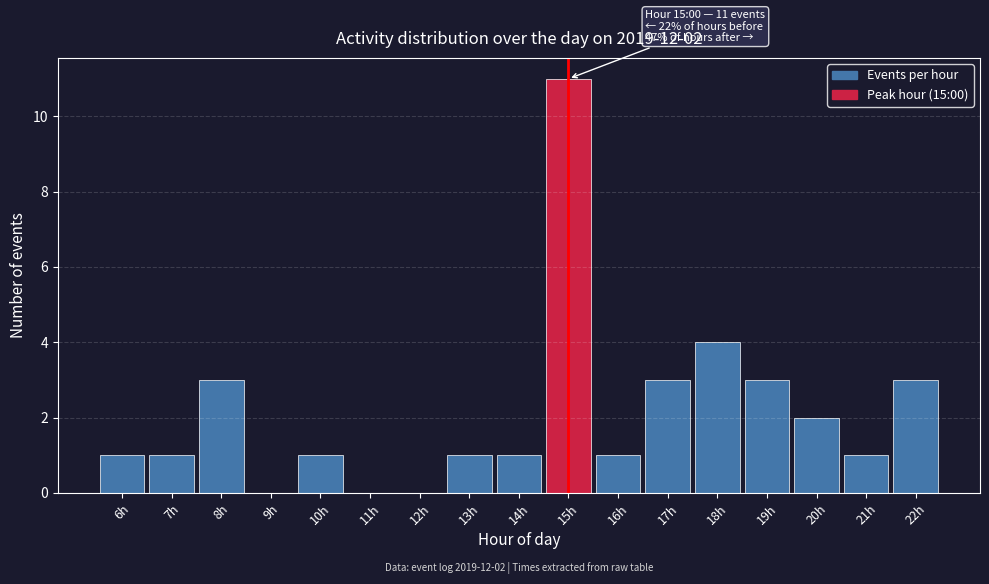

Reading left to right, transcribe all the data shown in this chart.

6h=1	7h=1	8h=3	9h=0	10h=1	11h=0	12h=0	13h=1	14h=1	15h=11	16h=1	17h=3	18h=4	19h=3	20h=2	21h=1	22h=3